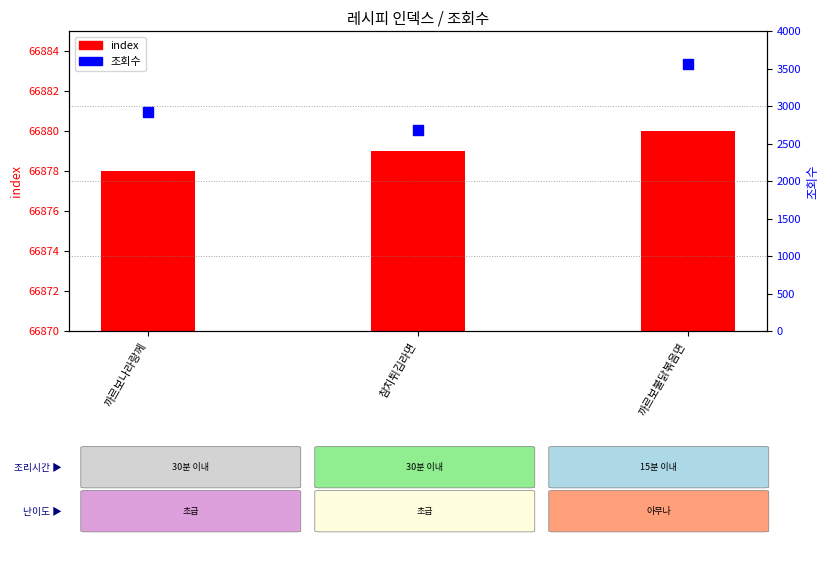

Is the value of index at 까르보나라랑께 greater than the value of 조회수 at 까르보나라랑께?

Yes